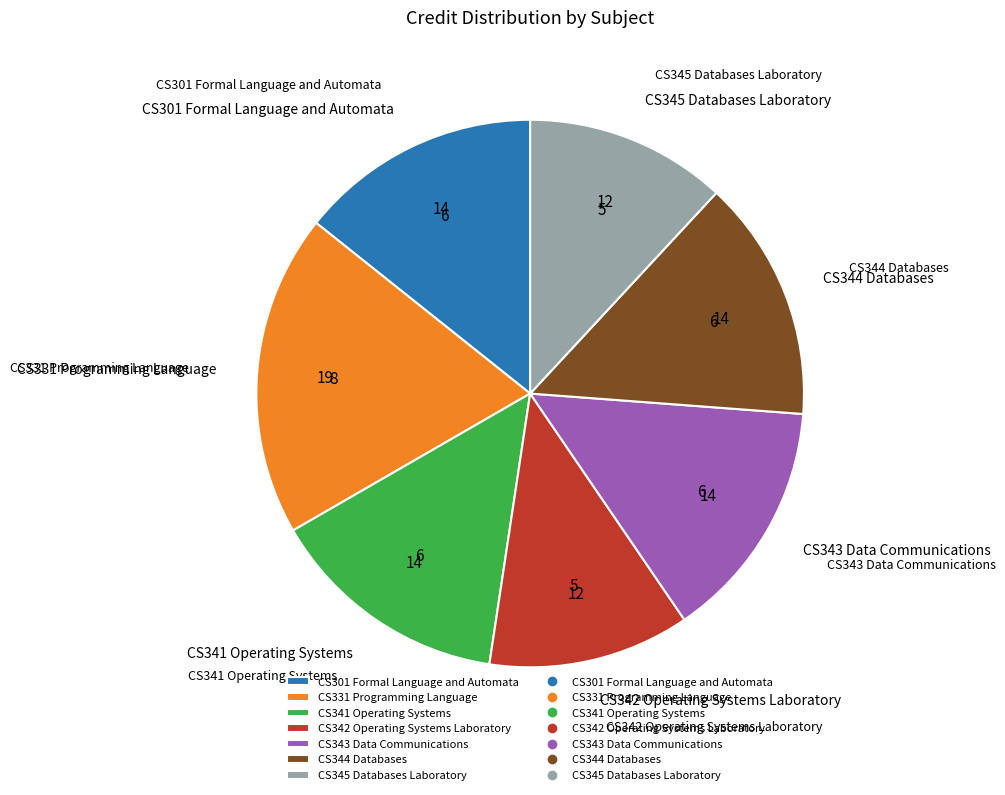

To the nearest percent, what percentage of the pie is CS331 Programming Language?

19%